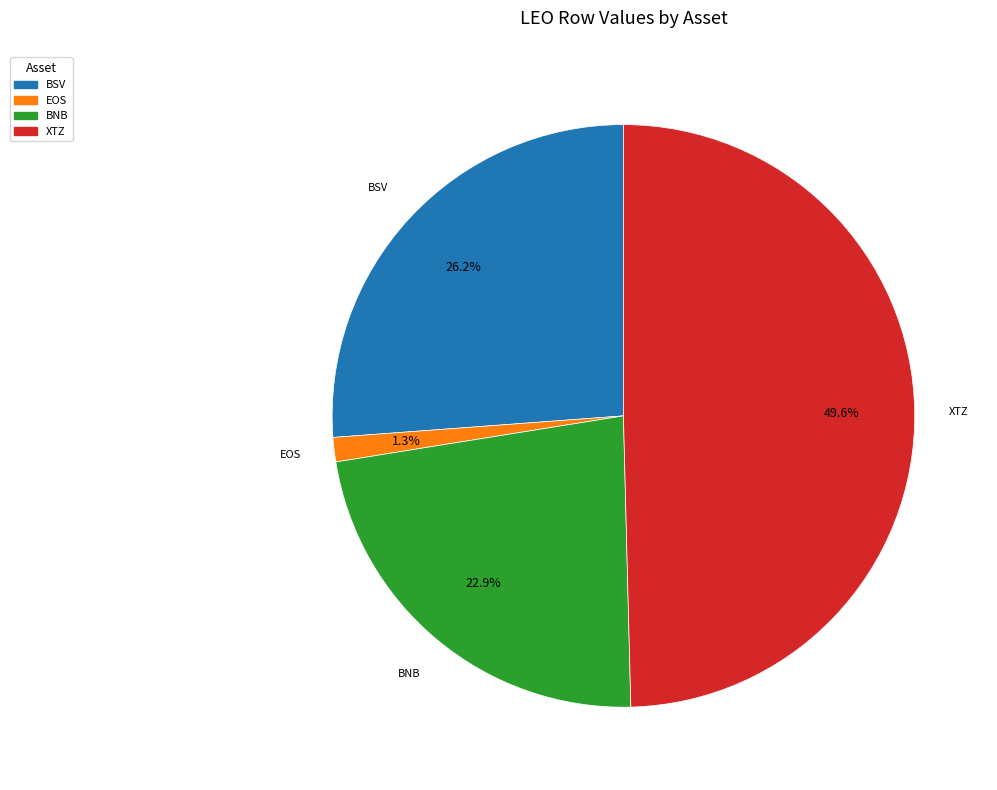

Does any single category account for the majority?

No